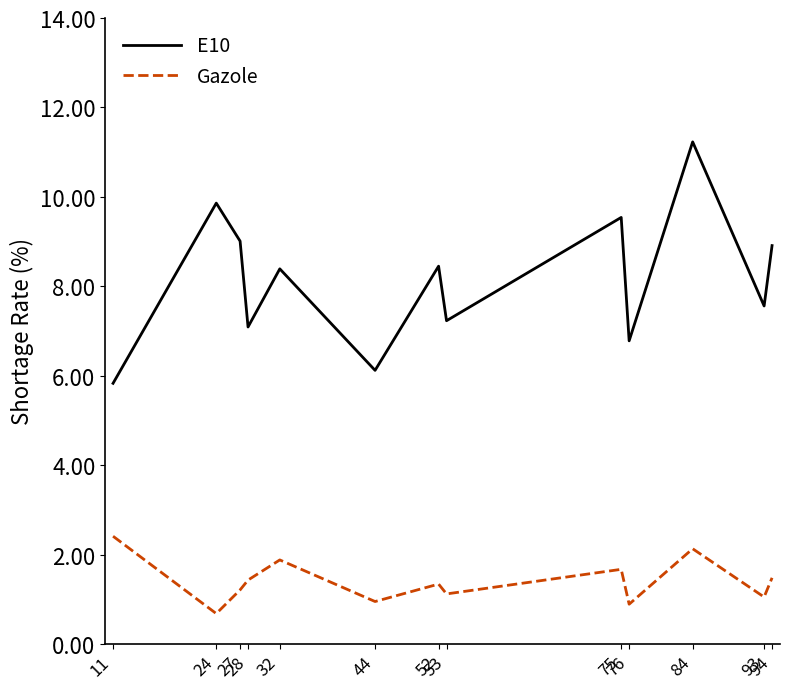

At which category is the sum across all series the highest?

84